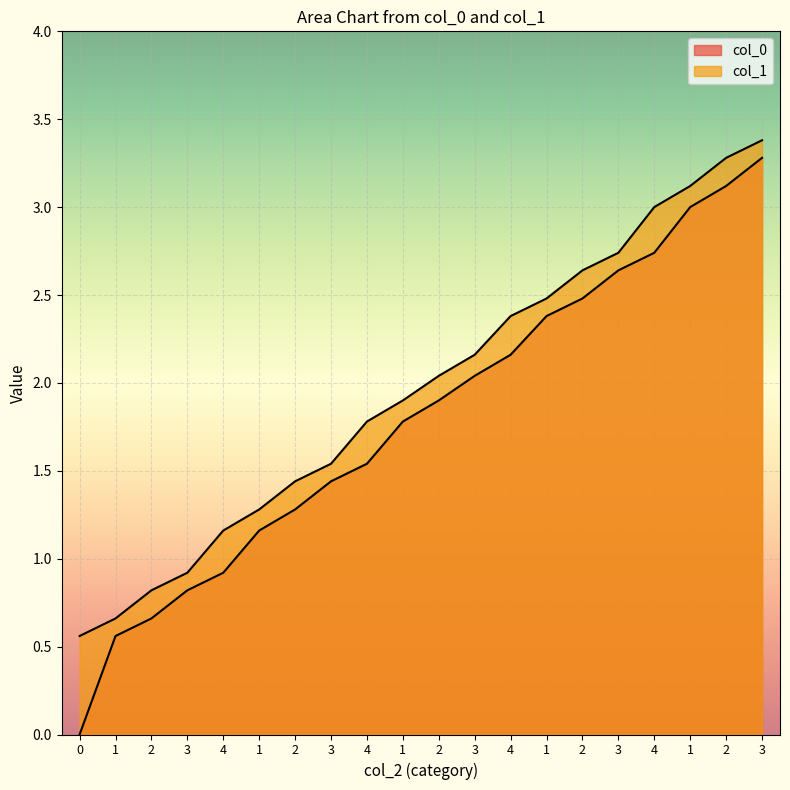

Is the value of col_0 at 3 greater than the value of col_1 at 1?

Yes